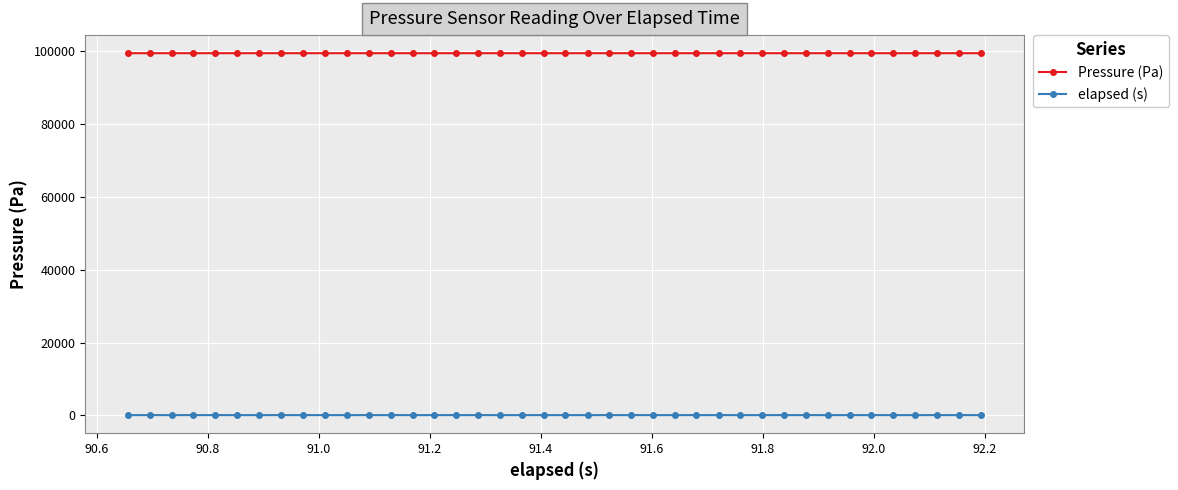

Count the number of data series in this chart.

2